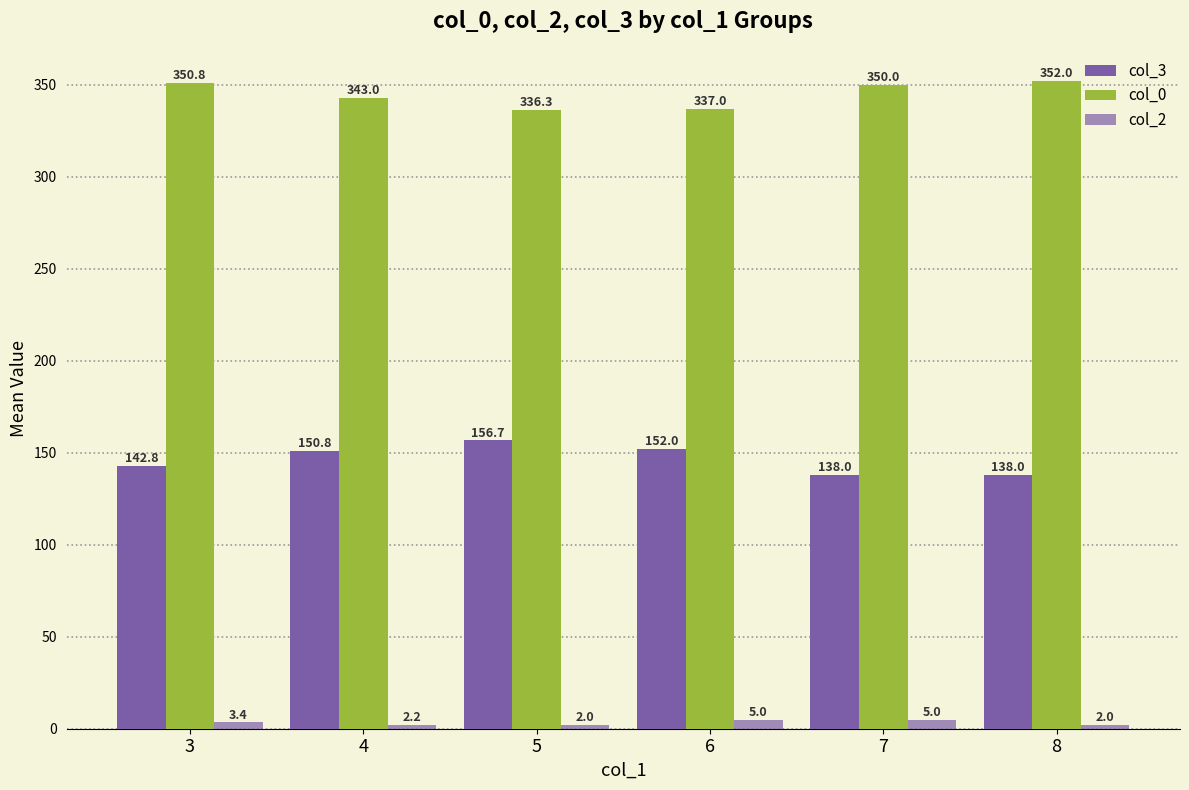

What is the sum of all col_2 values?

19.6